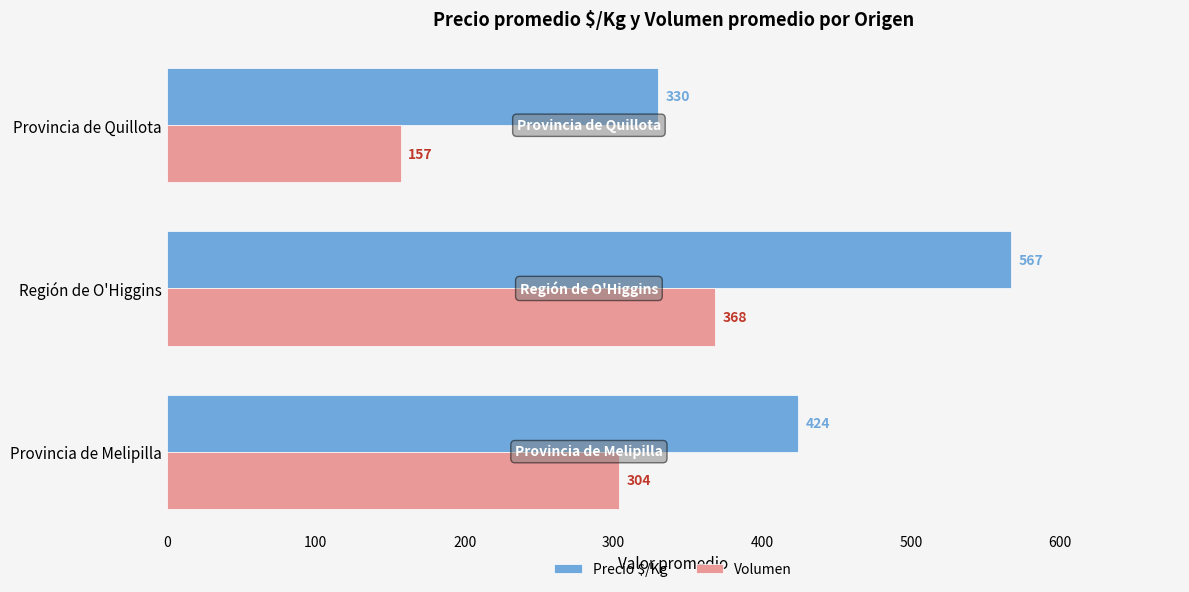

List the series in order of their peak value, lowest first.

Volumen, Precio $/Kg